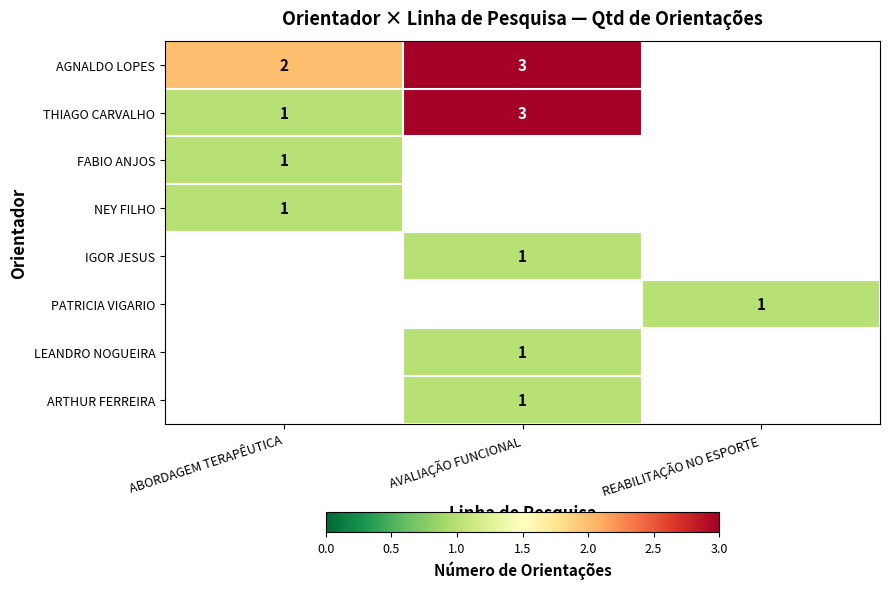

Is it true that NEY FILHO equals 1 at ABORDAGEM TERAPÊUTICA?

True